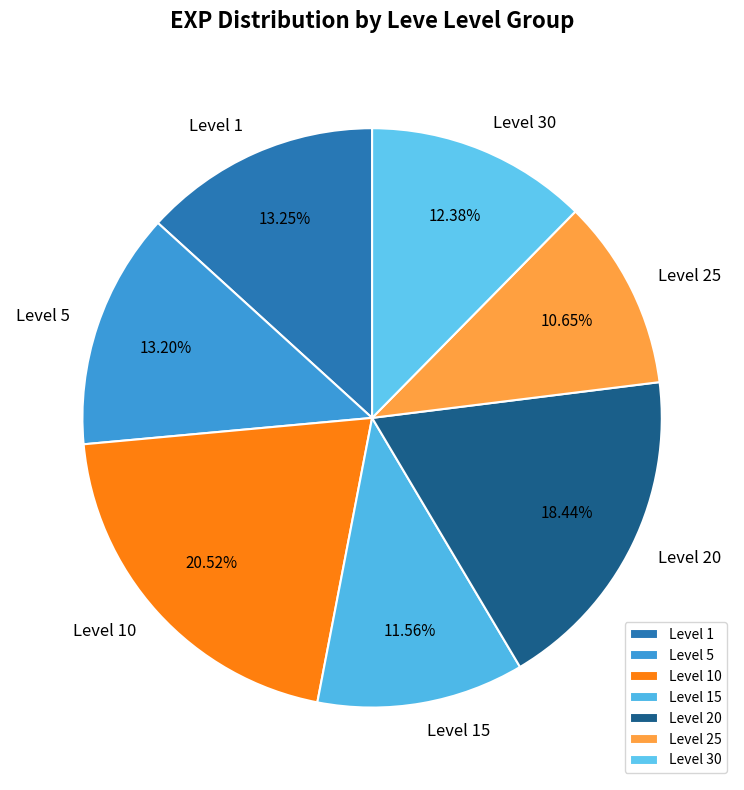

To the nearest percent, what is the difference between the largest and smallest slice percentages?

10%